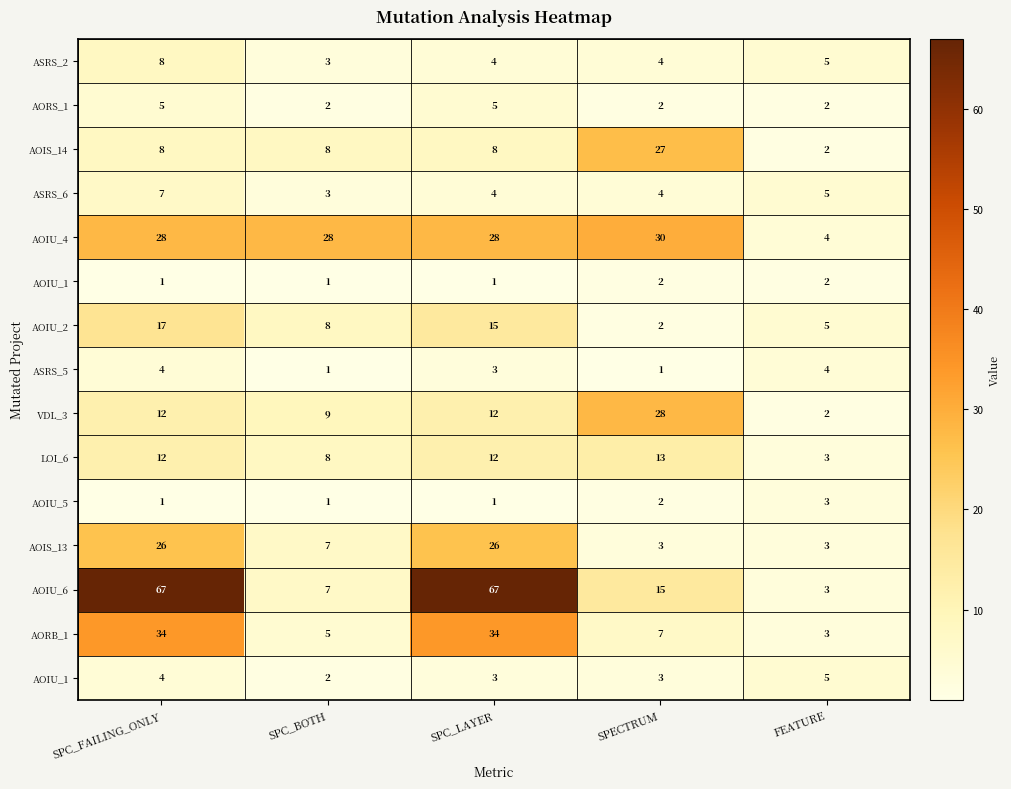

How many categories are shown in the chart?

5